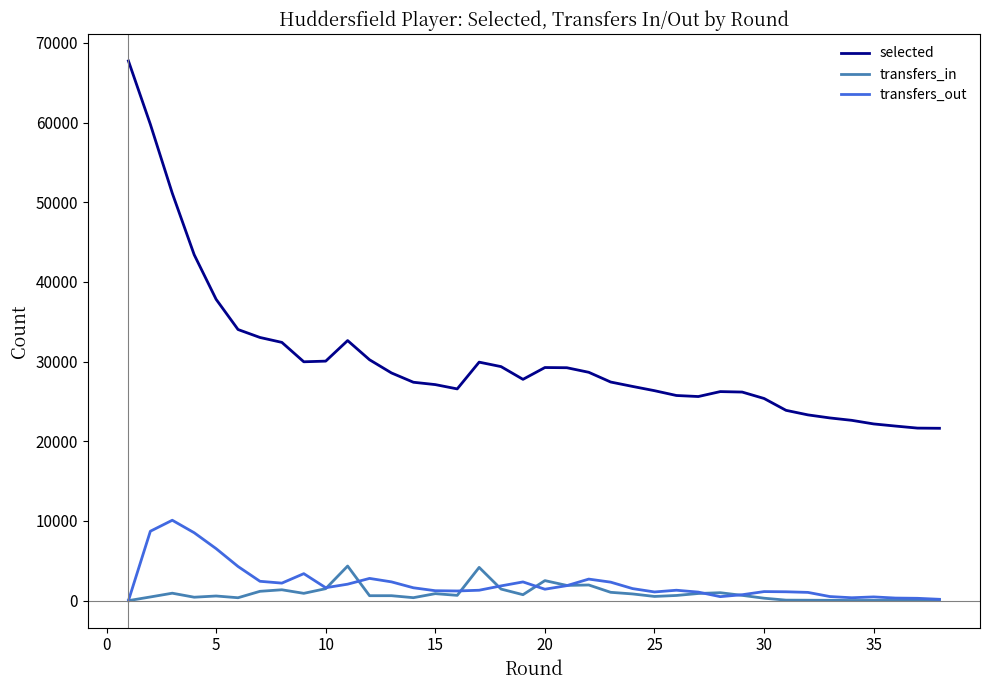

How many distinct data groups are displayed?

3